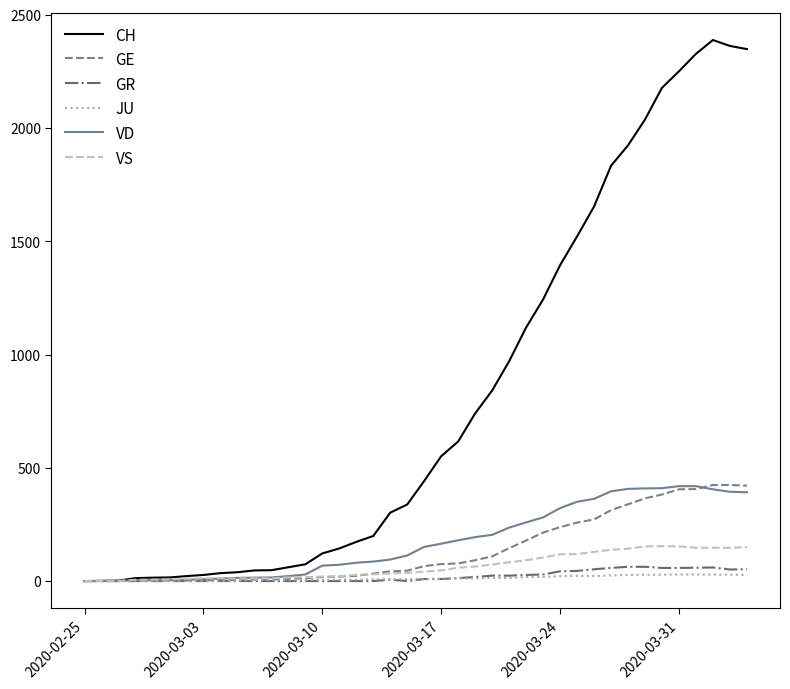

Which series has the largest total across all categories?

CH